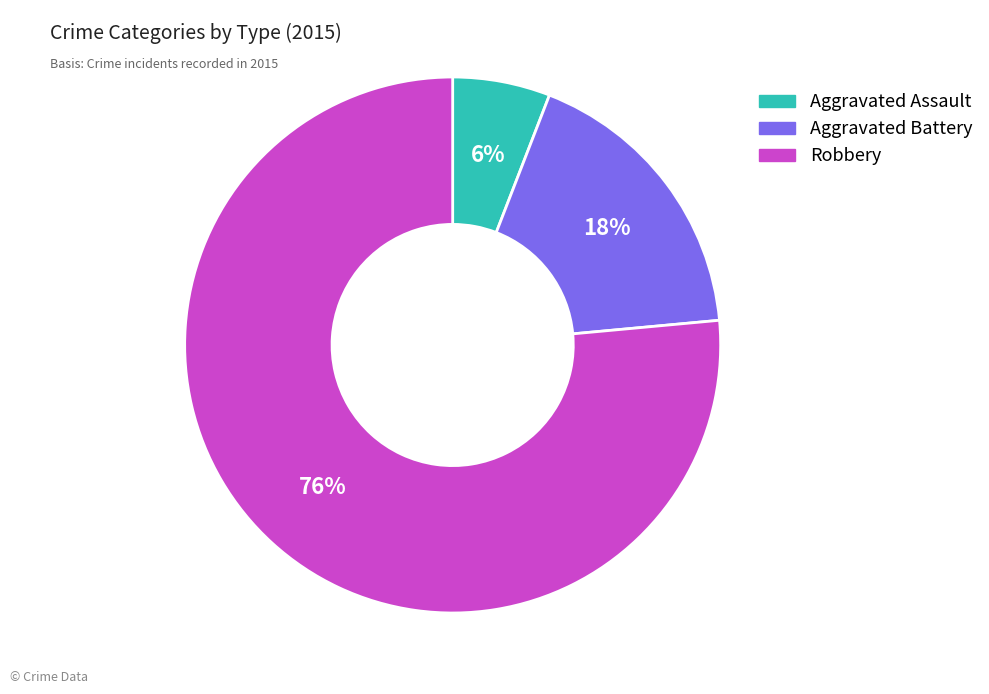

To the nearest percent, what portion does Aggravated Battery represent?

18%